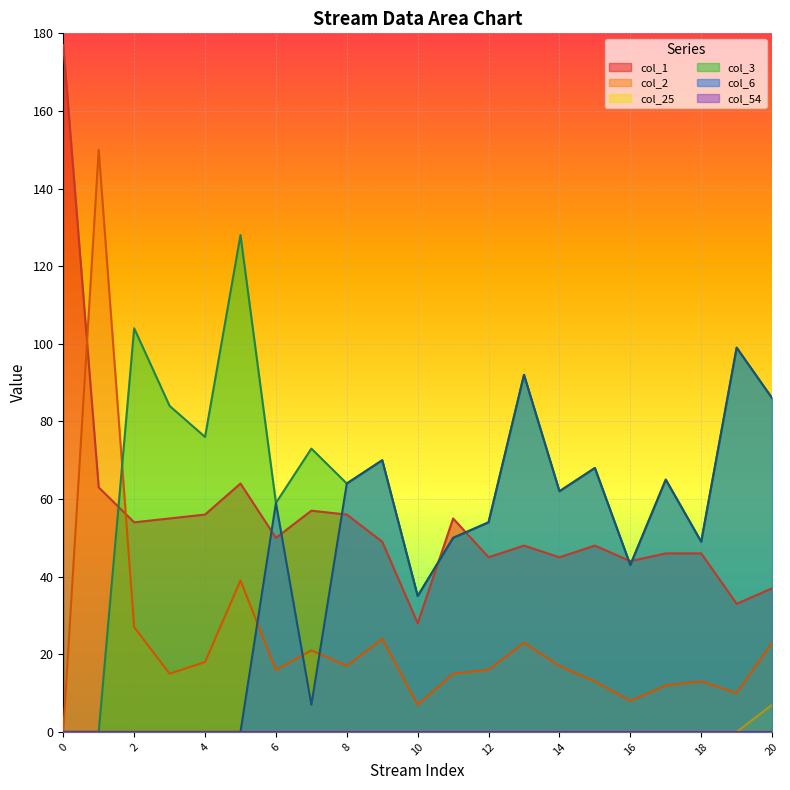

Rank the categories by col_25 value from highest to lowest.

20, 0, 1, 2, 3, 4, 5, 6, 7, 8, 9, 10, 11, 12, 13, 14, 15, 16, 17, 18, 19